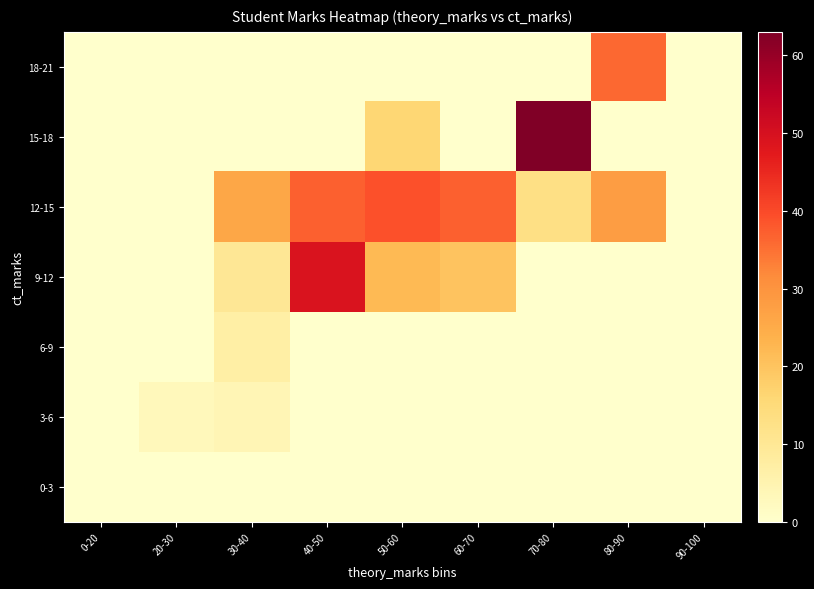

Reading left to right, transcribe all the data shown in this chart.

0-3: 0-20=0	20-30=0	30-40=0	40-50=0	50-60=0	60-70=0	70-80=0	80-90=0	90-100=0
3-6: 0-20=0	20-30=3	30-40=4	40-50=0	50-60=0	60-70=0	70-80=0	80-90=0	90-100=0
6-9: 0-20=0	20-30=0	30-40=7	40-50=0	50-60=0	60-70=0	70-80=0	80-90=0	90-100=0
9-12: 0-20=0	20-30=0	30-40=10	40-50=49	50-60=22	60-70=20	70-80=0	80-90=0	90-100=0
12-15: 0-20=0	20-30=0	30-40=26	40-50=37	50-60=39	60-70=37	70-80=13	80-90=28	90-100=0
15-18: 0-20=0	20-30=0	30-40=0	40-50=0	50-60=16	60-70=0	70-80=63	80-90=0	90-100=0
18-21: 0-20=0	20-30=0	30-40=0	40-50=0	50-60=0	60-70=0	70-80=0	80-90=36	90-100=0